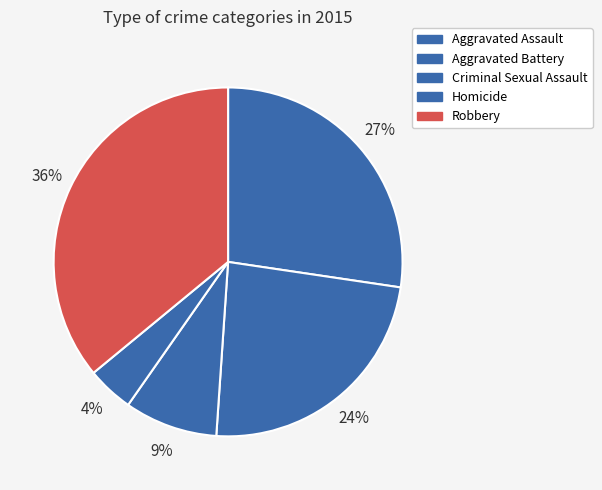

How many slices are in this pie chart?

5